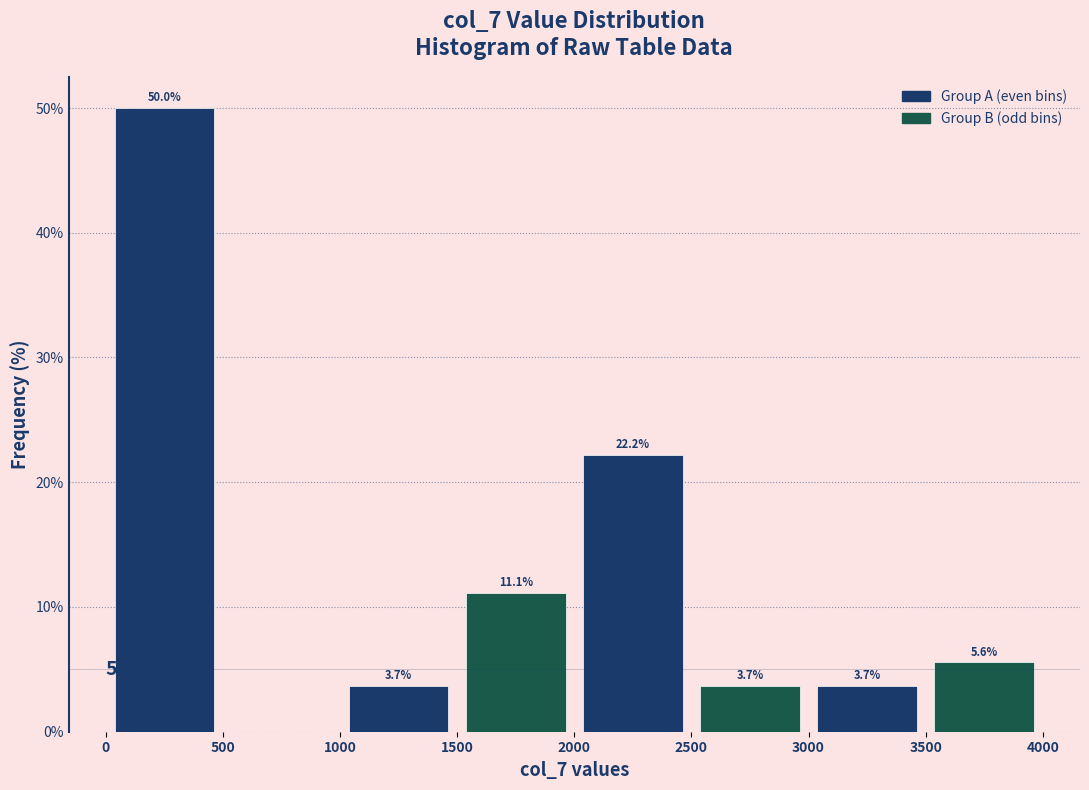

Over which range of the x-axis is the bar tallest?

0 to 500